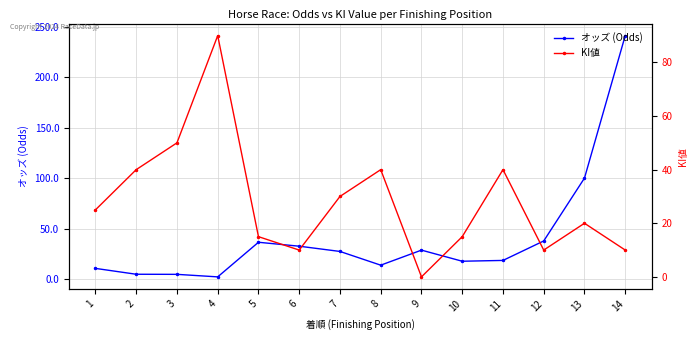

How many times do オッズ (Odds) and KI値 cross each other?

5